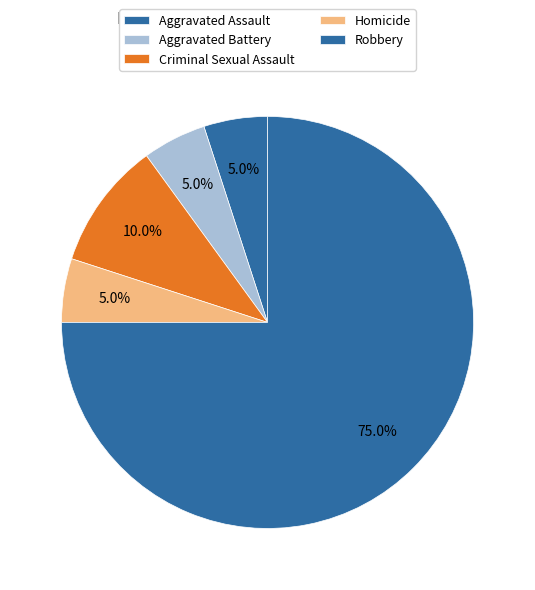

Is it true that Robbery is 75% of the pie?

True